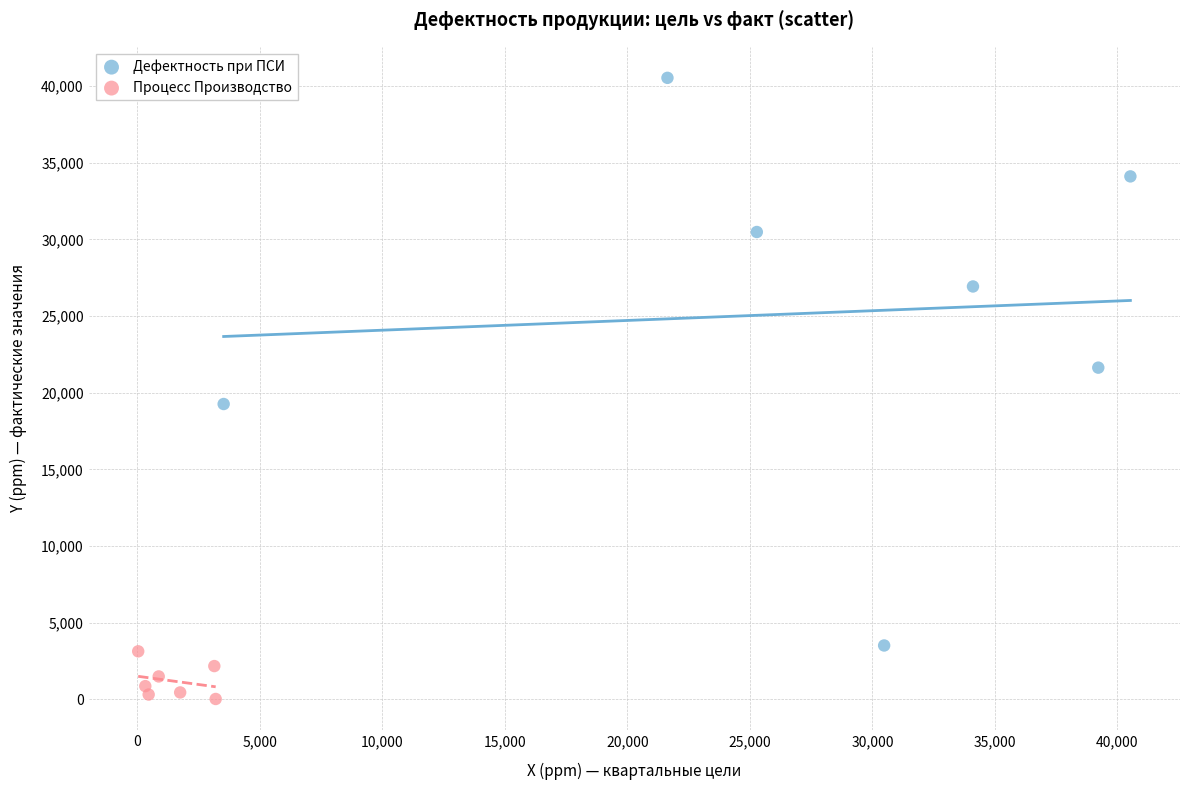

What are all the series names shown in the legend?

Дефектность при ПСИ, Процесс Производство